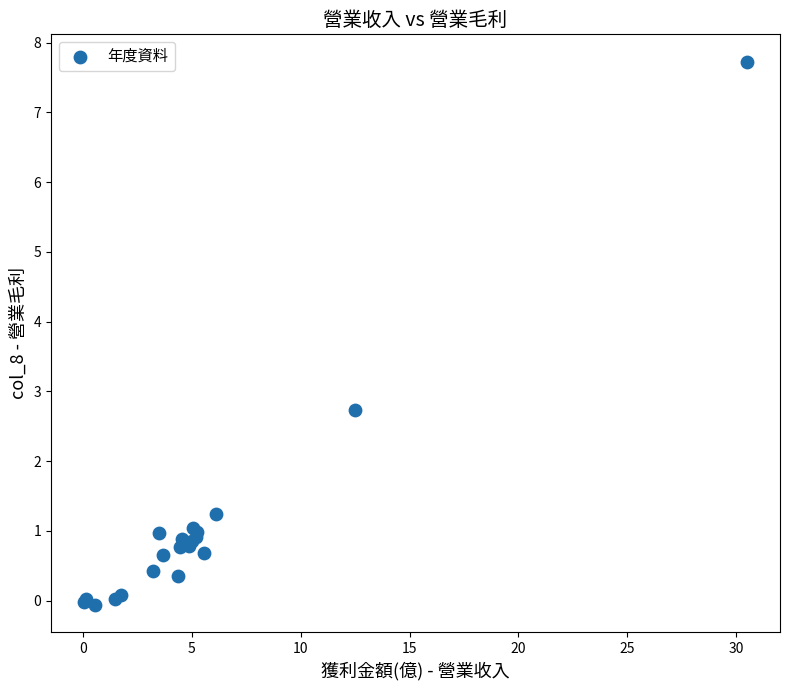

What Y value in the scatter plot is closest to 3?

2.7